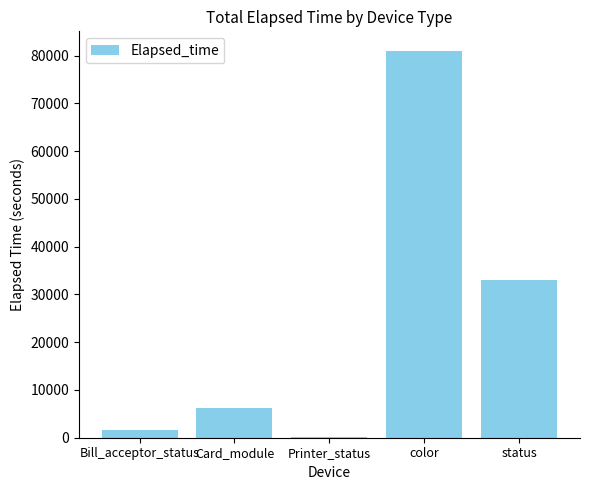

What is the sum of all values?

122067